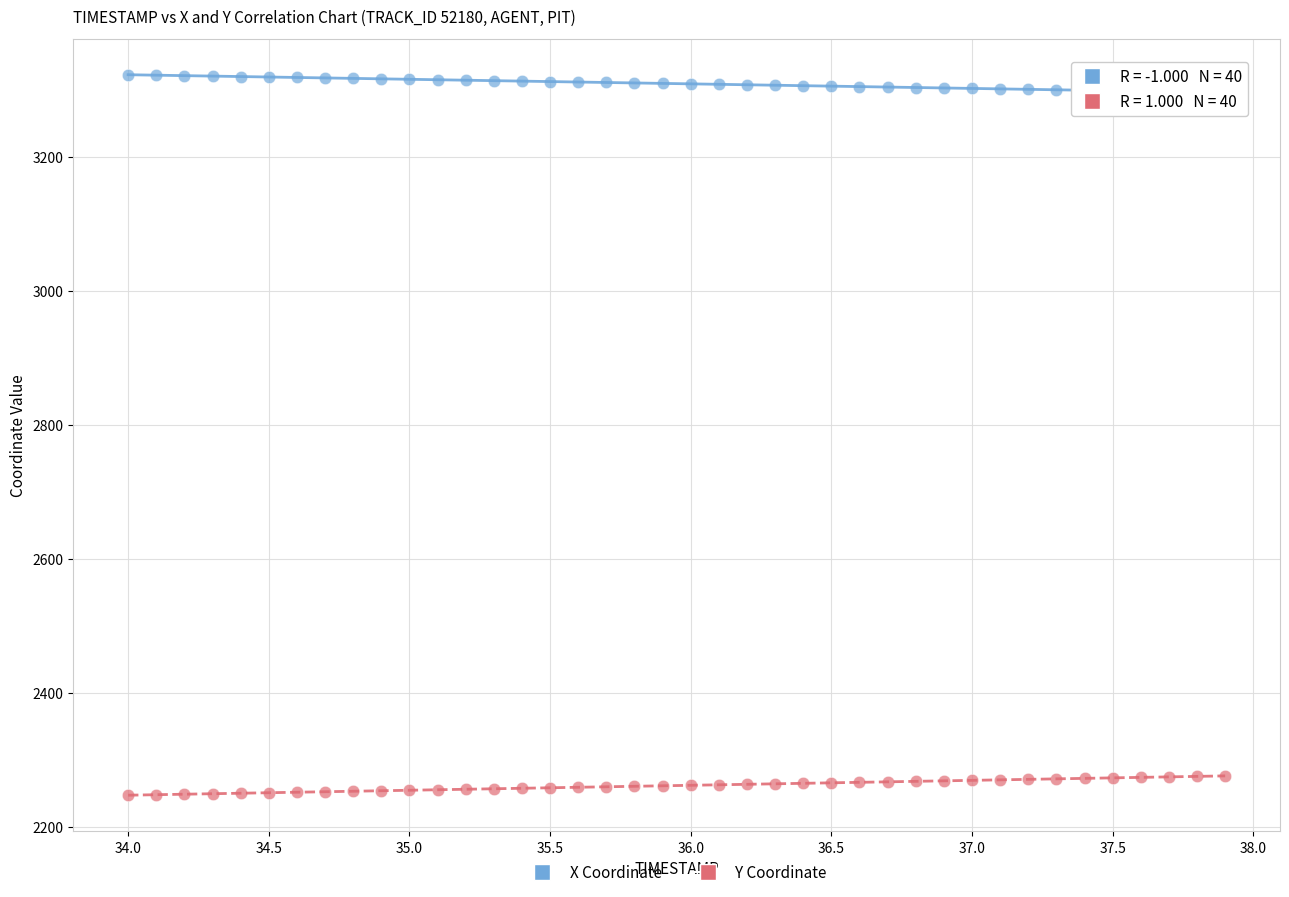

Which series reaches the maximum Y coordinate?

X Coordinate